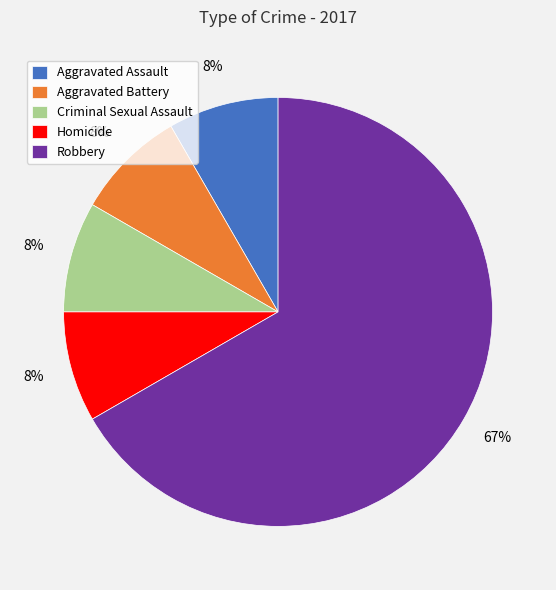

True or false: Robbery accounts for 54% of the total.

False